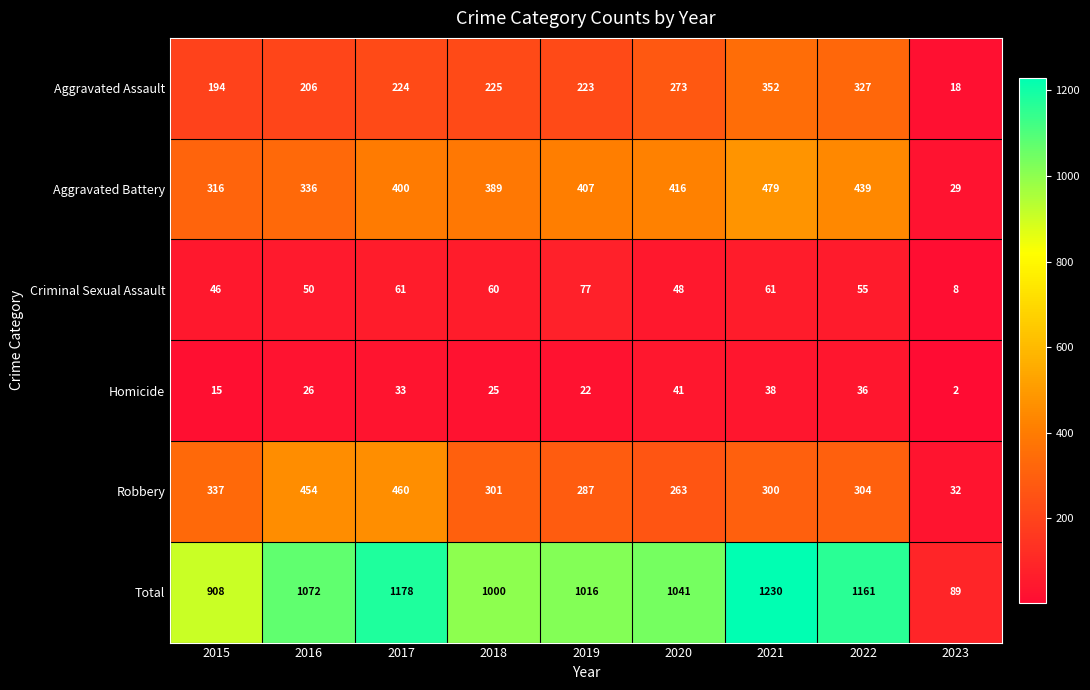

What is the difference between the maximum and minimum values in the Robbery series?

428